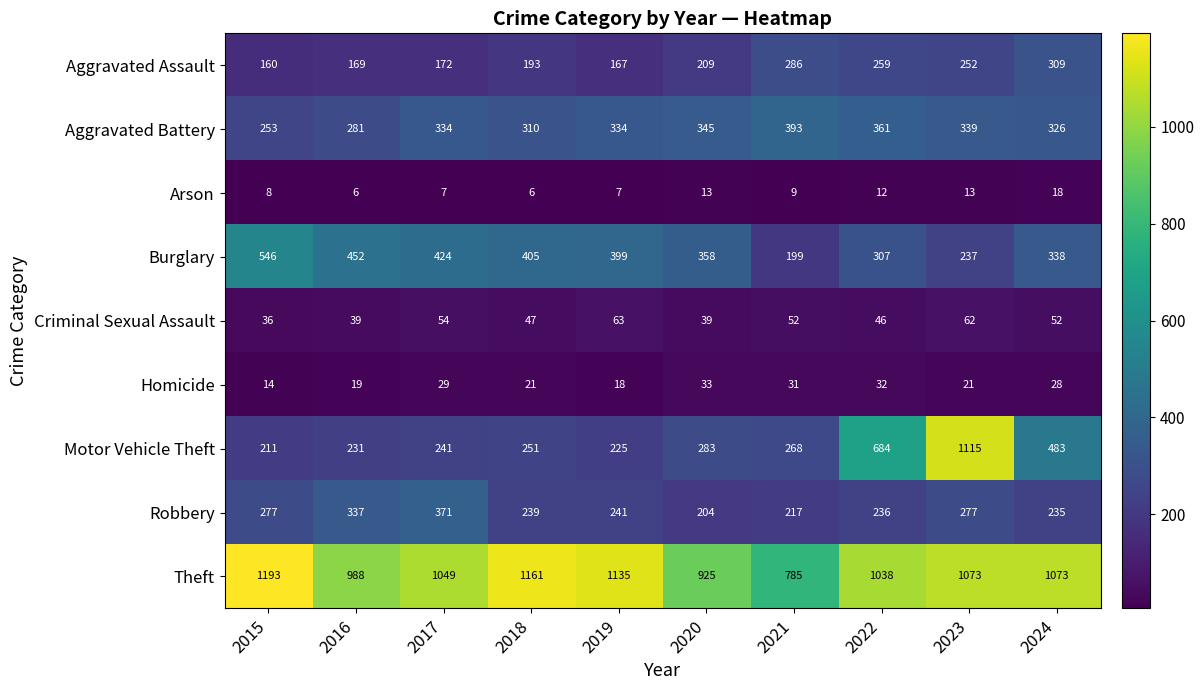

At which label does Homicide reach its peak?

2020